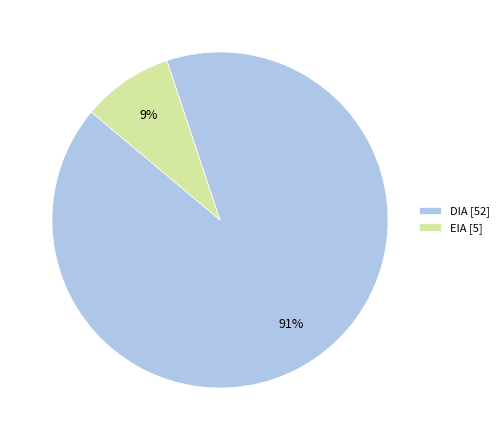

Do DIA [52] and EIA [5] together represent more than half of the pie?

Yes